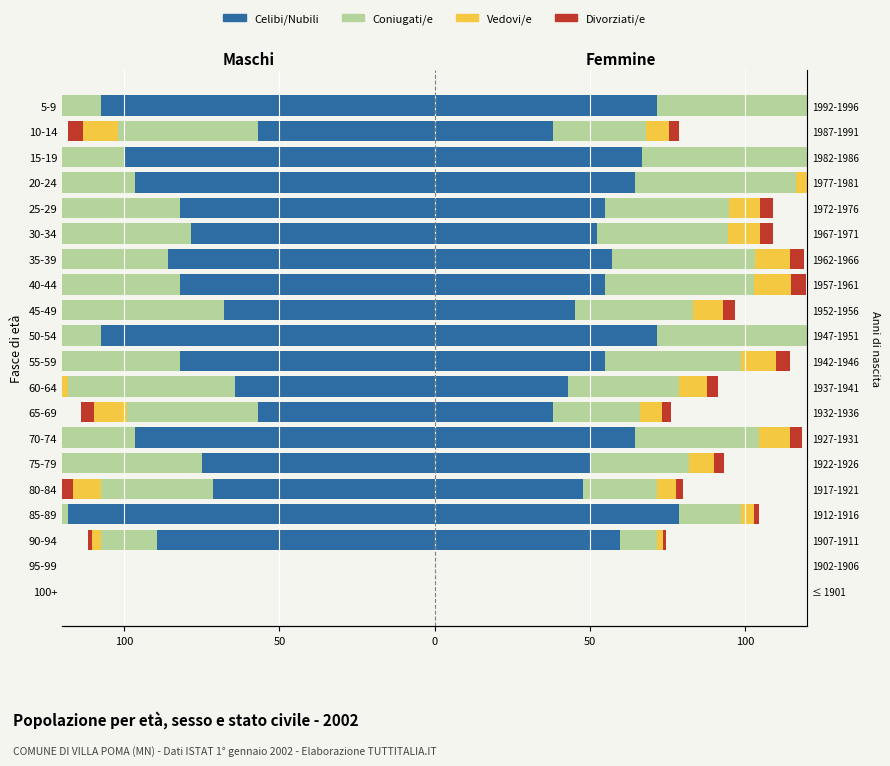

Does the chart contain any negative values?

Yes